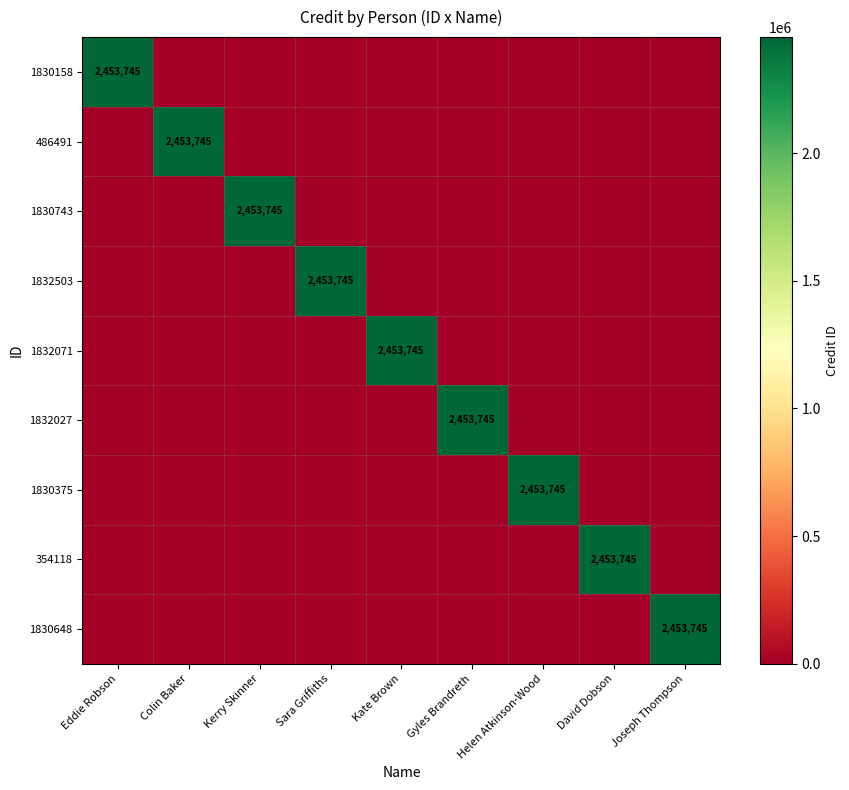

At David Dobson, list the series in order from largest to smallest.

354118, 1830158, 486491, 1830743, 1832503, 1832071, 1832027, 1830375, 1830648